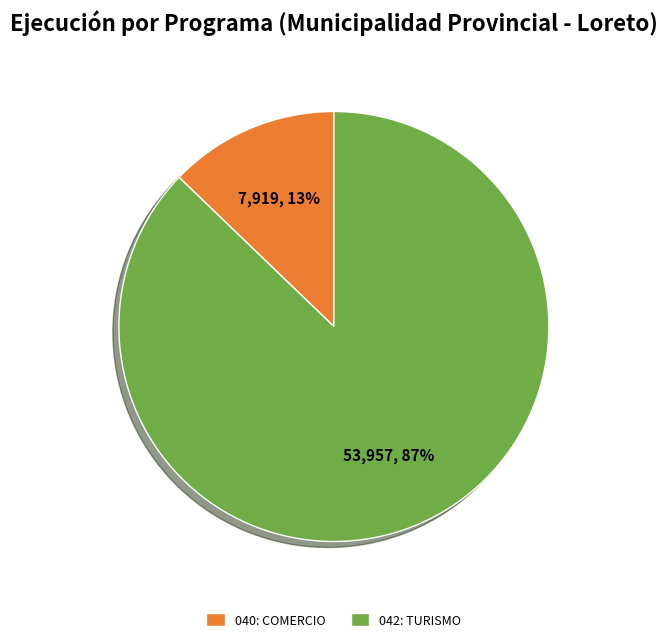

To the nearest percent, what is the difference between the 040: COMERCIO and 042: TURISMO slice percentages?

74%